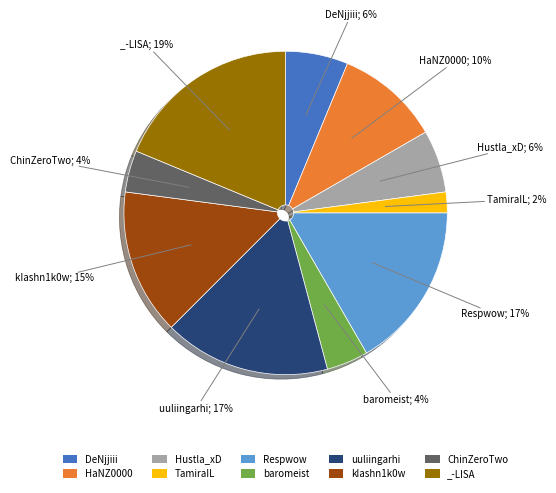

Is baromeist the majority of the pie?

No